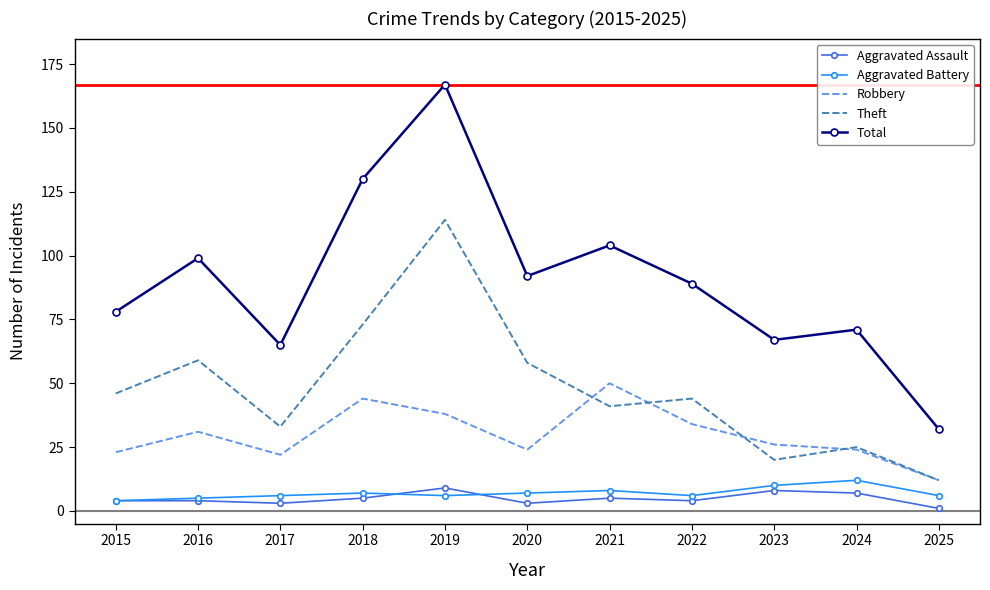

What is the greatest value displayed?

167